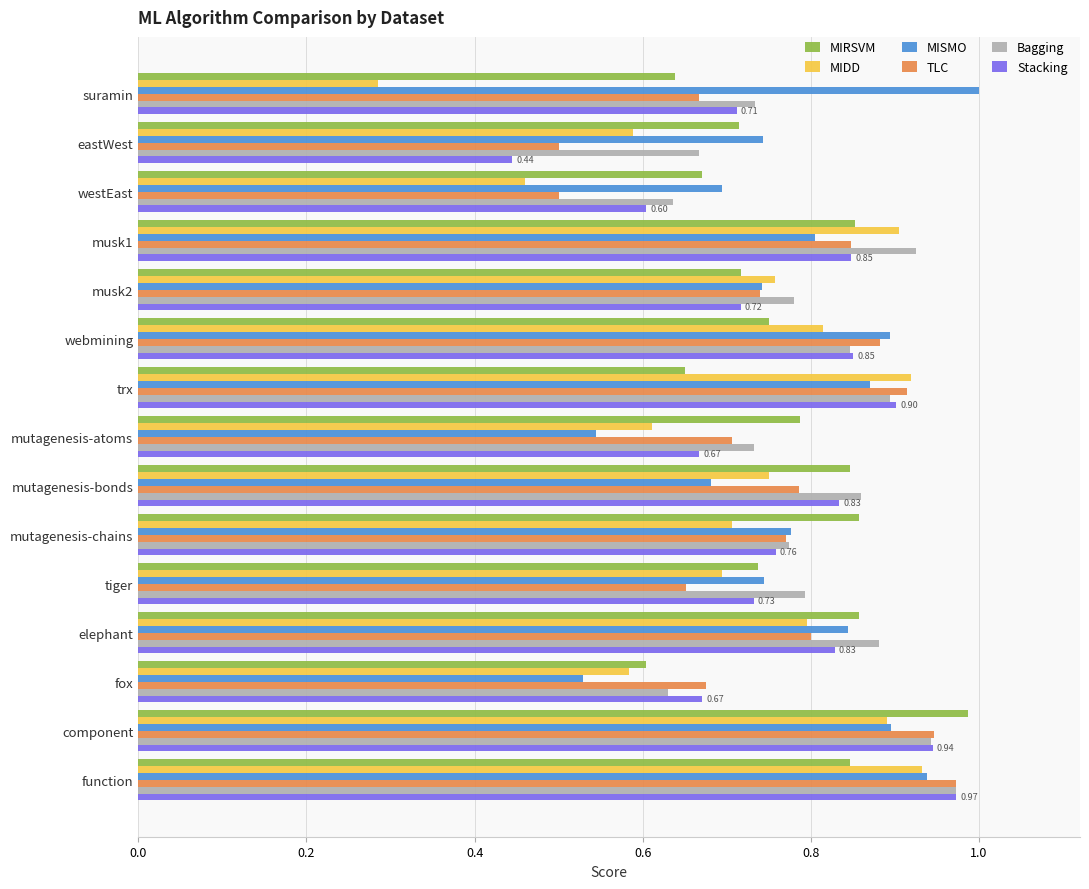

Where is MIDD nearest to the value 0?

suramin